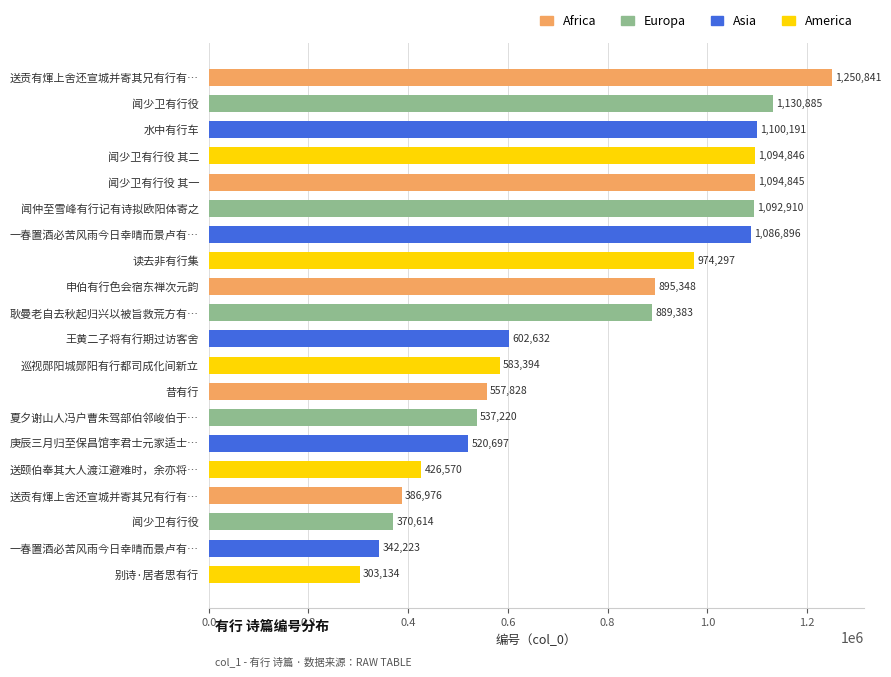

How many bars are there in total?

20